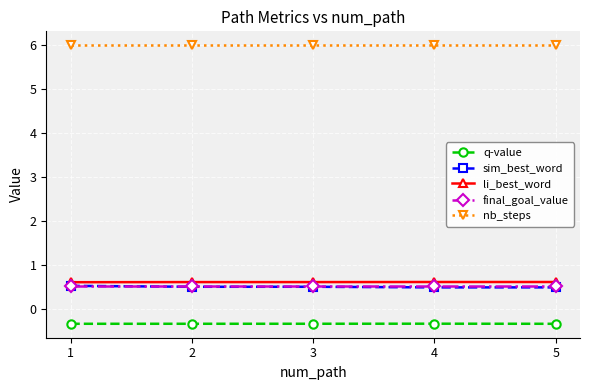

What are all the series names shown in the legend?

q-value, sim_best_word, li_best_word, final_goal_value, nb_steps